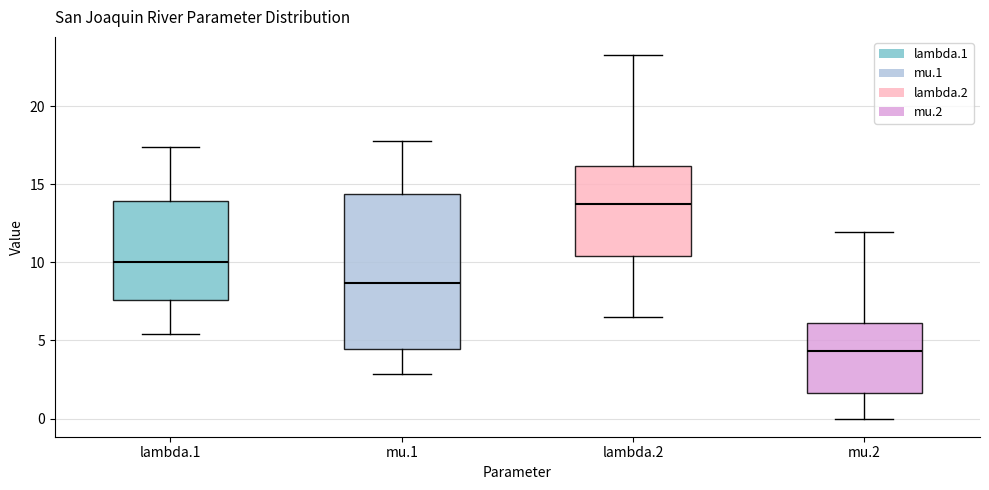

Which box has the lowest median line?

mu.2